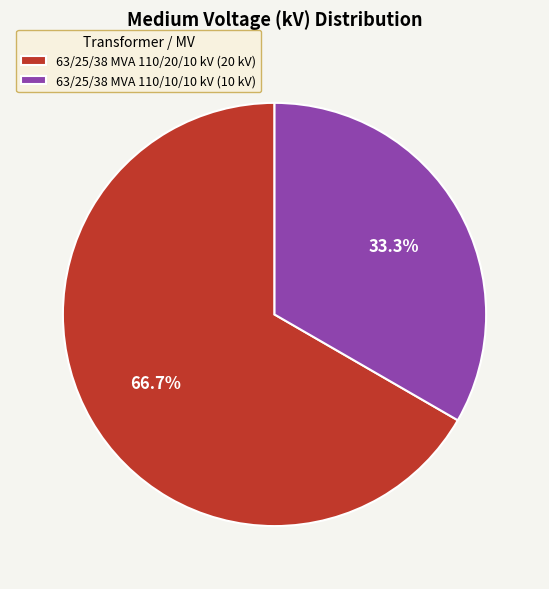

Do 63/25/38 MVA 110/20/10 kV and 63/25/38 MVA 110/10/10 kV together represent more than half of the pie?

Yes